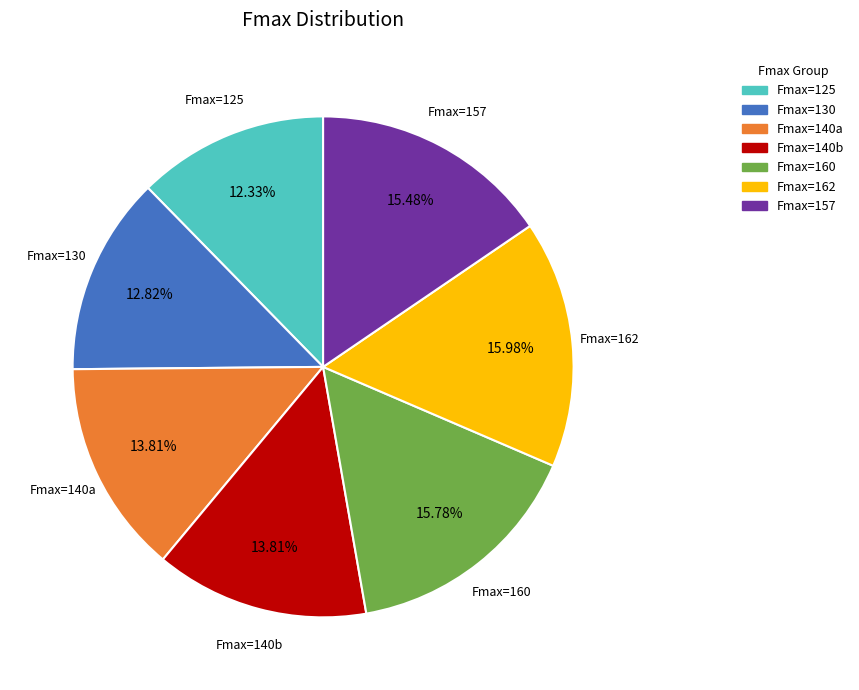

Does any single category account for the majority?

No